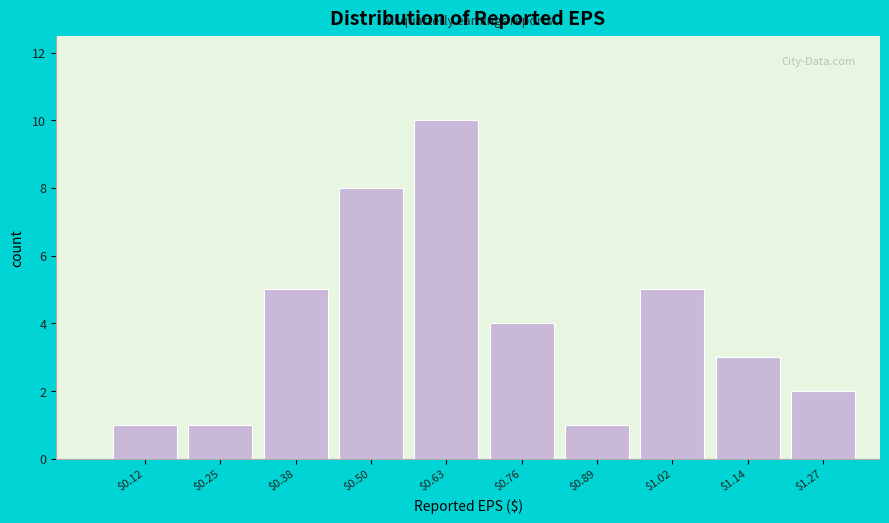

Reading left to right, what are all the values shown in this chart?

1	1	5	8	10	4	1	5	3	2